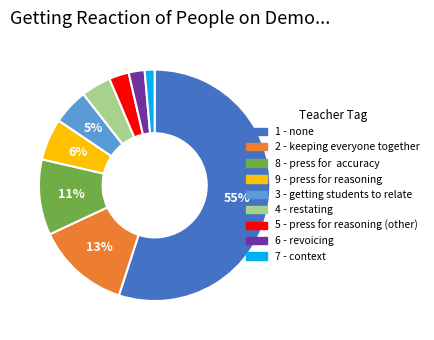

To the nearest percent, what is the average slice percentage?

11%